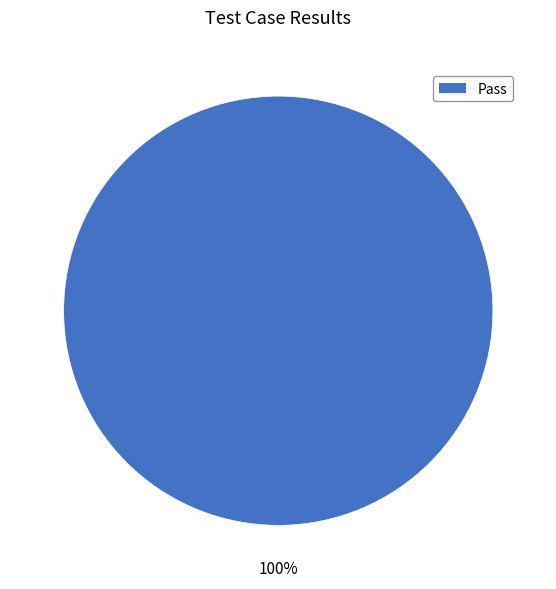

What percentage is the Pass slice, to the nearest percent?

100%